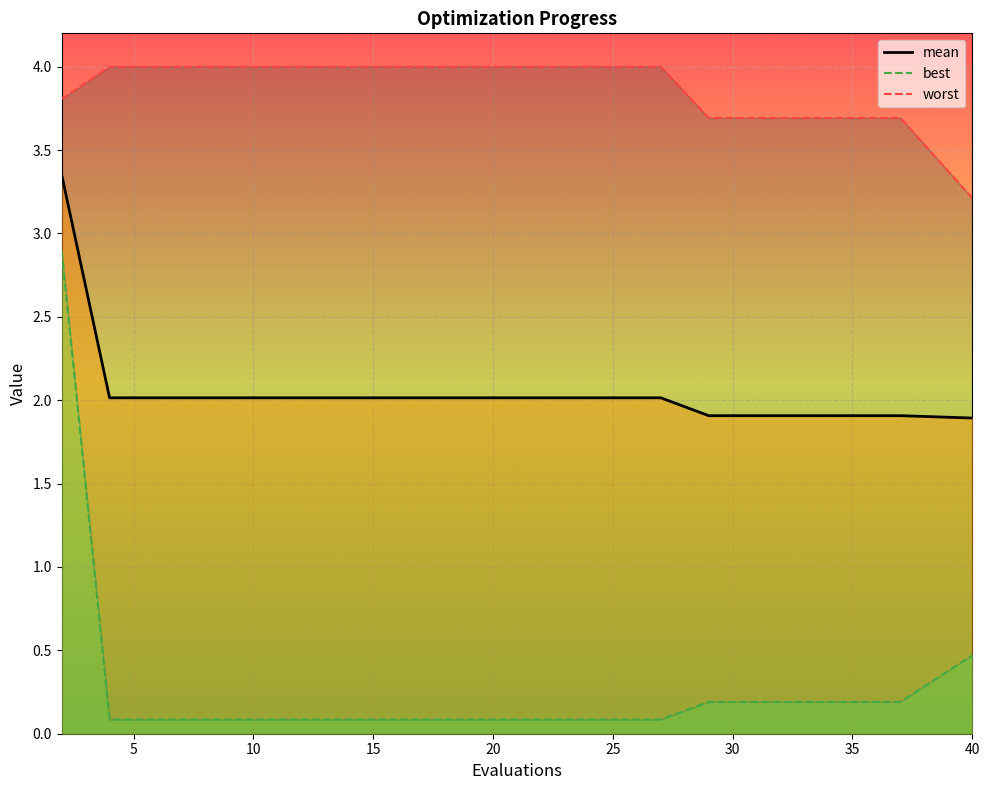

The value of best at 10 is 0.1. True or false?

True